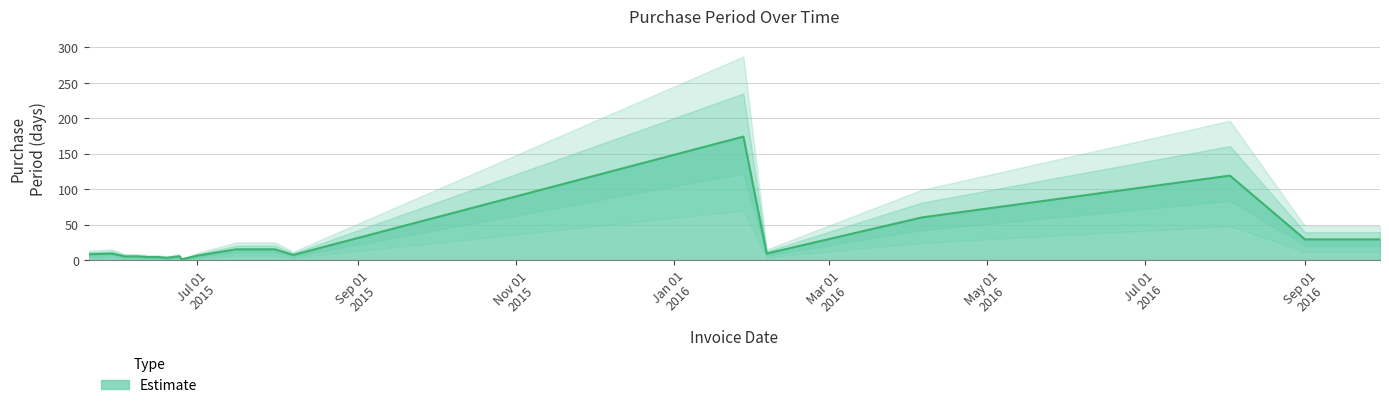

Between 2016-09-30 and 2015-06-16, which is larger?

2016-09-30